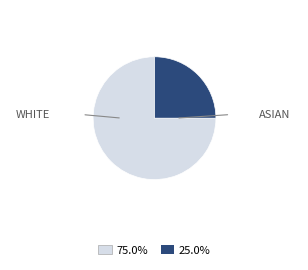

Is there a majority slice in this chart?

Yes